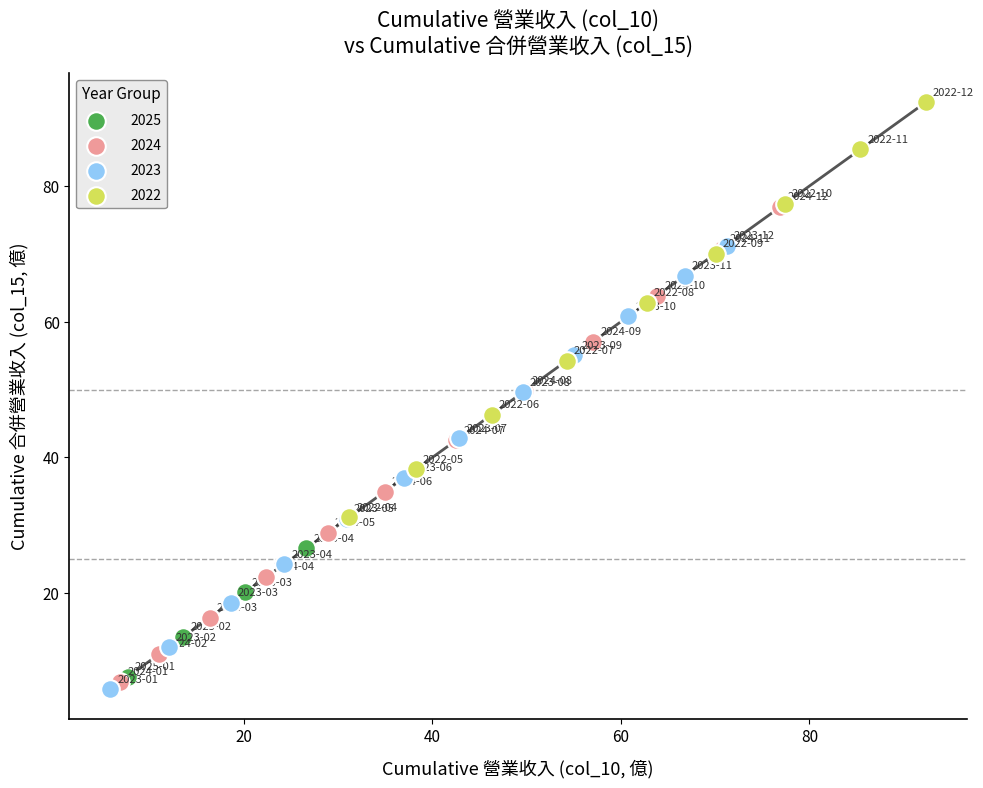

What are all the series names shown in the legend?

2025, 2024, 2023, 2022